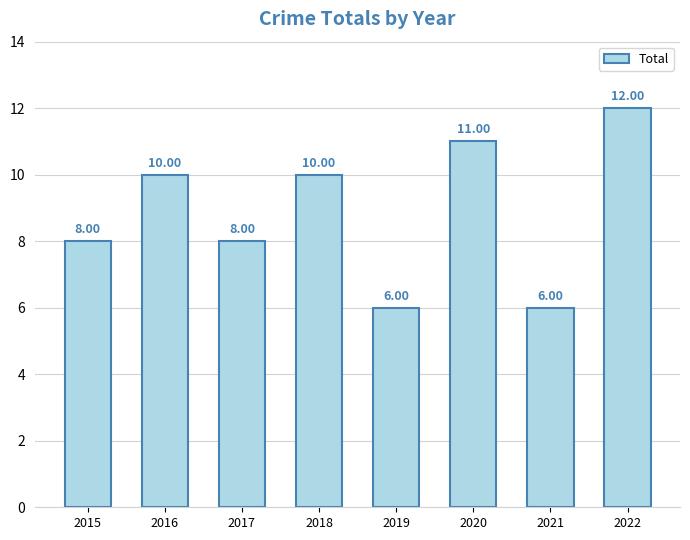

True or false: the data shows 6 at 2021.

True